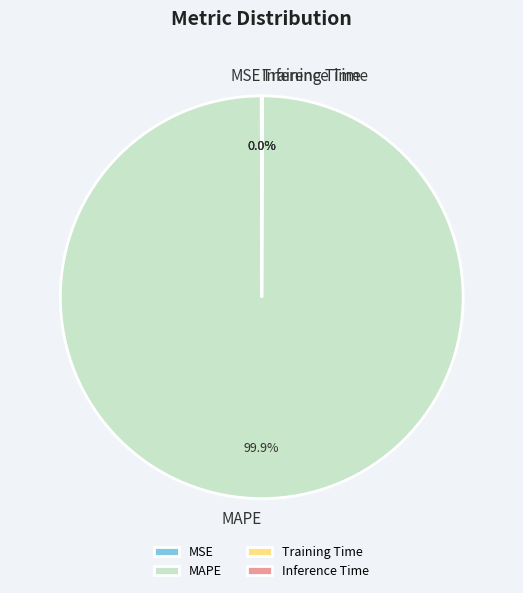

To the nearest percent, what is the difference between the largest and smallest slice percentages?

100%